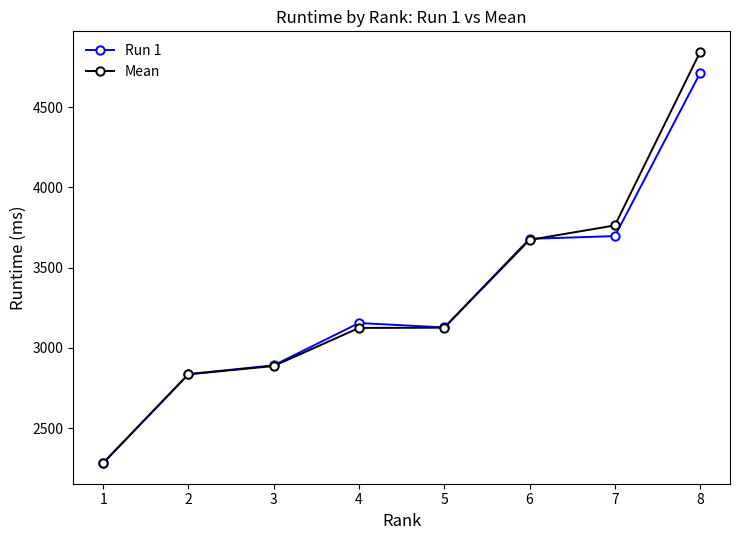

True or false: Run 1 and Mean intersect in this chart.

True